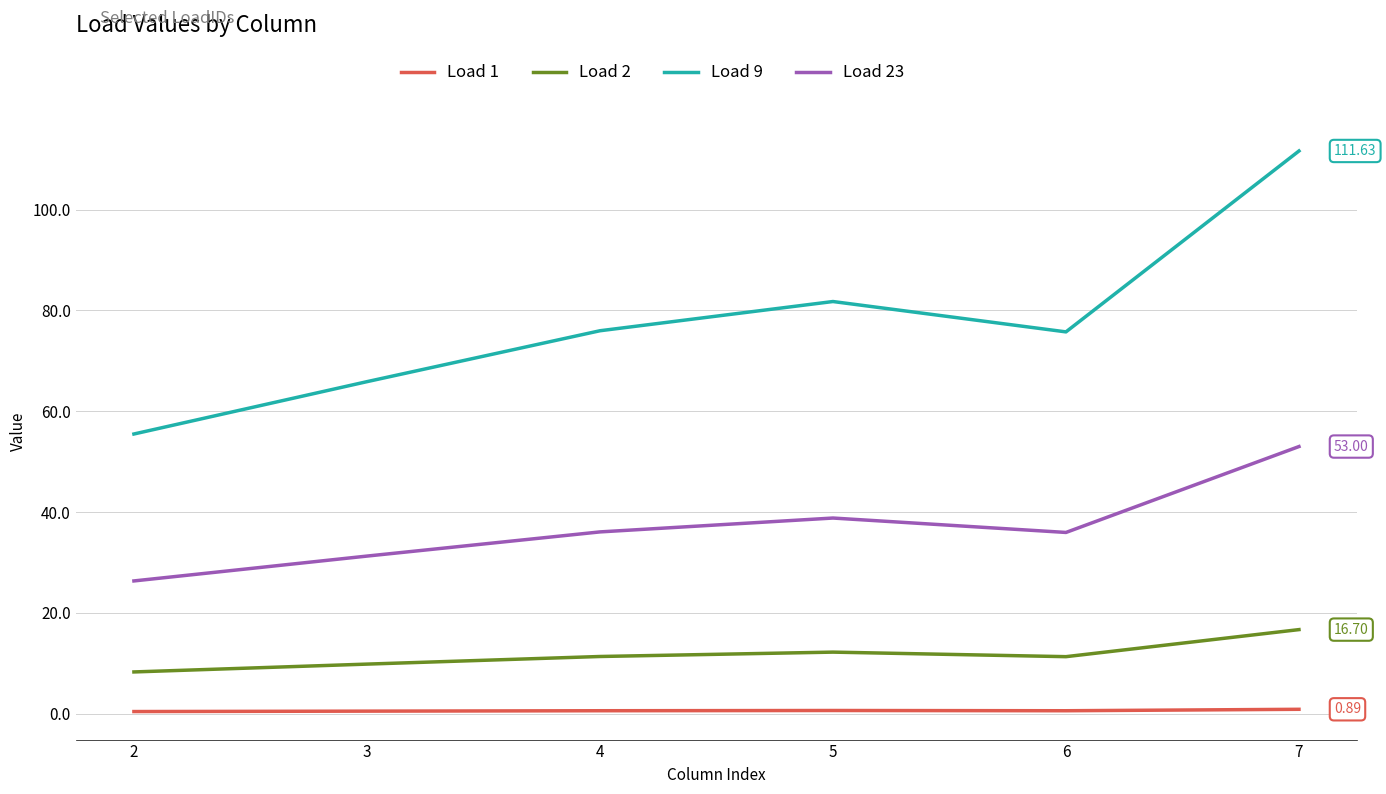

What are all the series names shown in the legend?

Load 1, Load 2, Load 9, Load 23